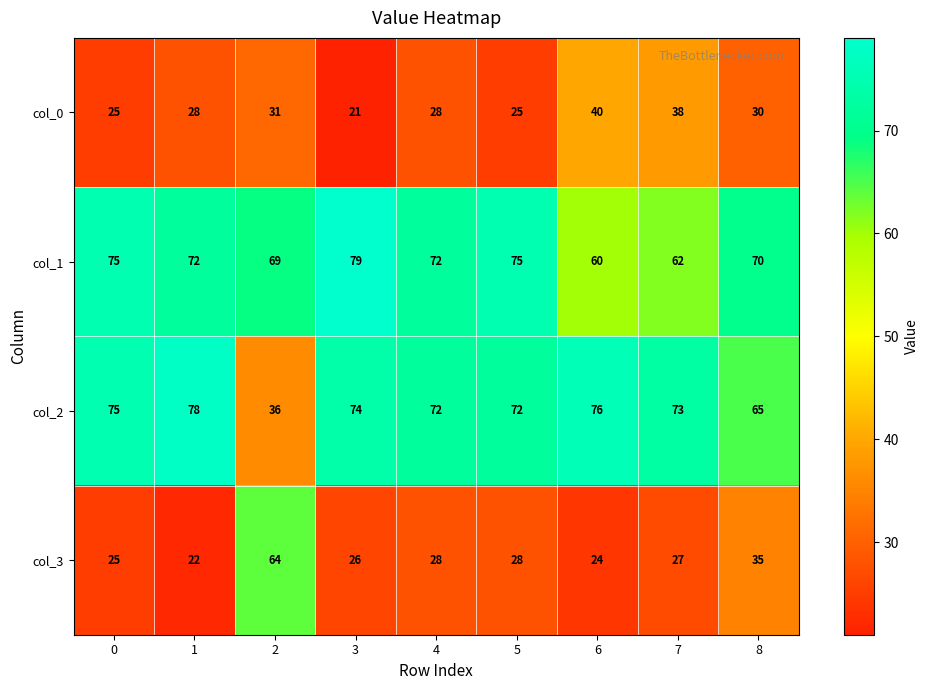

Rank the series at 5 from lowest to highest value.

col_0, col_3, col_2, col_1